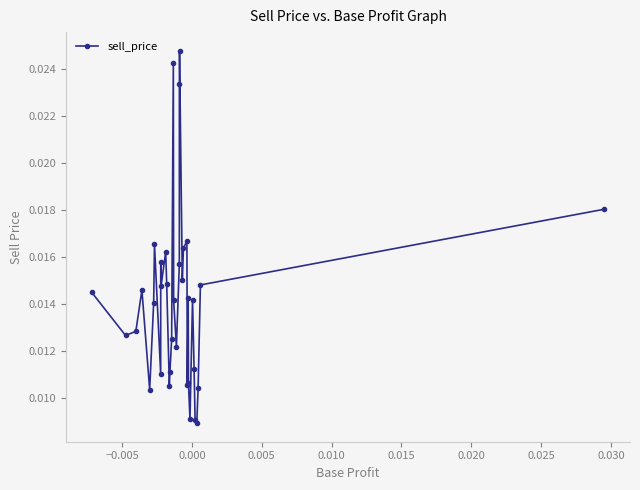

Is this an area chart (filled region under the line)?

No